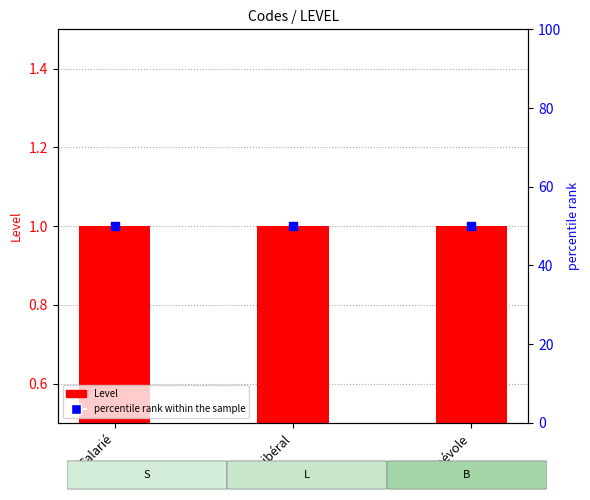

At which category is the sum across all series the highest?

Salarié